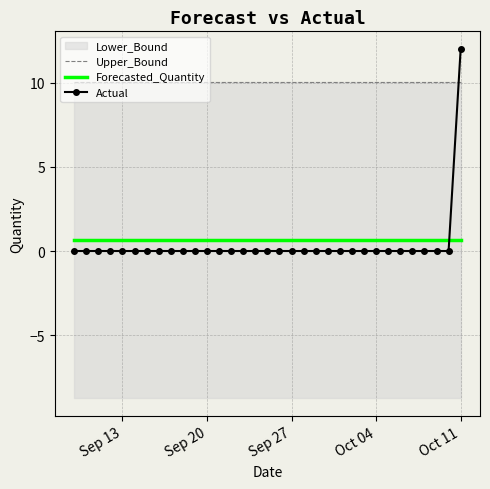

List the series in order of their peak value, highest first.

Actual, Upper_Bound, Forecasted_Quantity